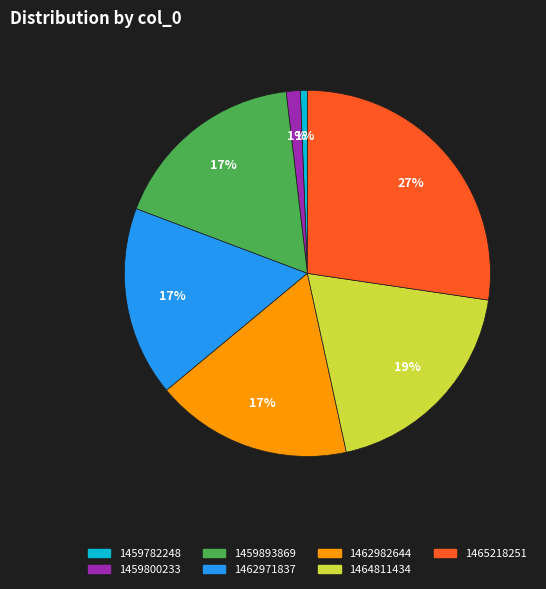

Is there a majority slice in this chart?

No